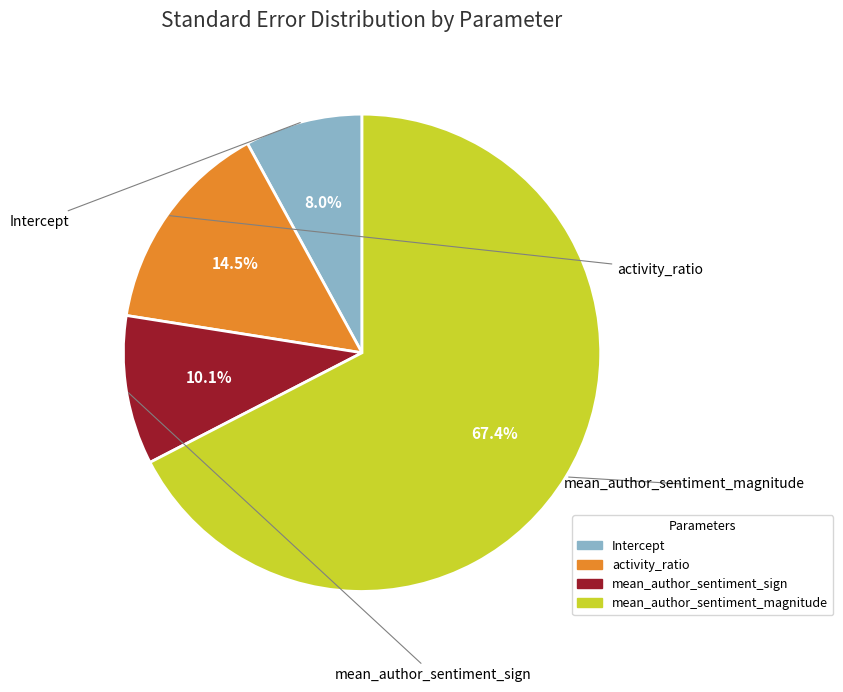

How many slices are in this pie chart?

4